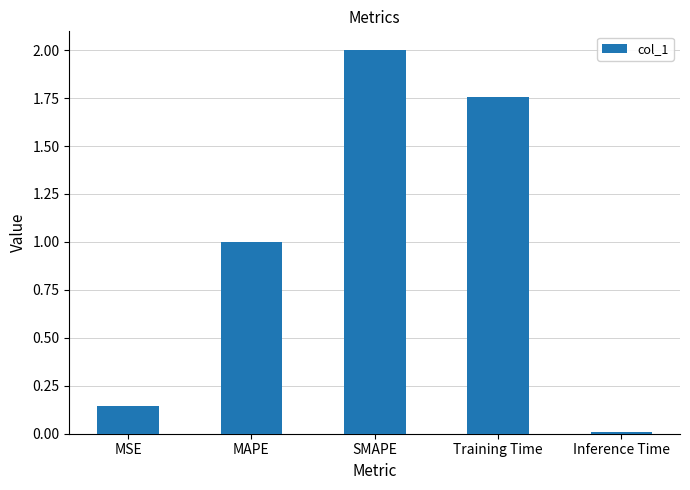

Which has a higher value, MSE or Training Time?

Training Time